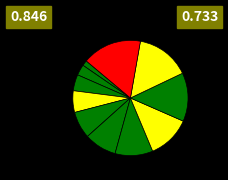

Count the number of slices in the pie.

11